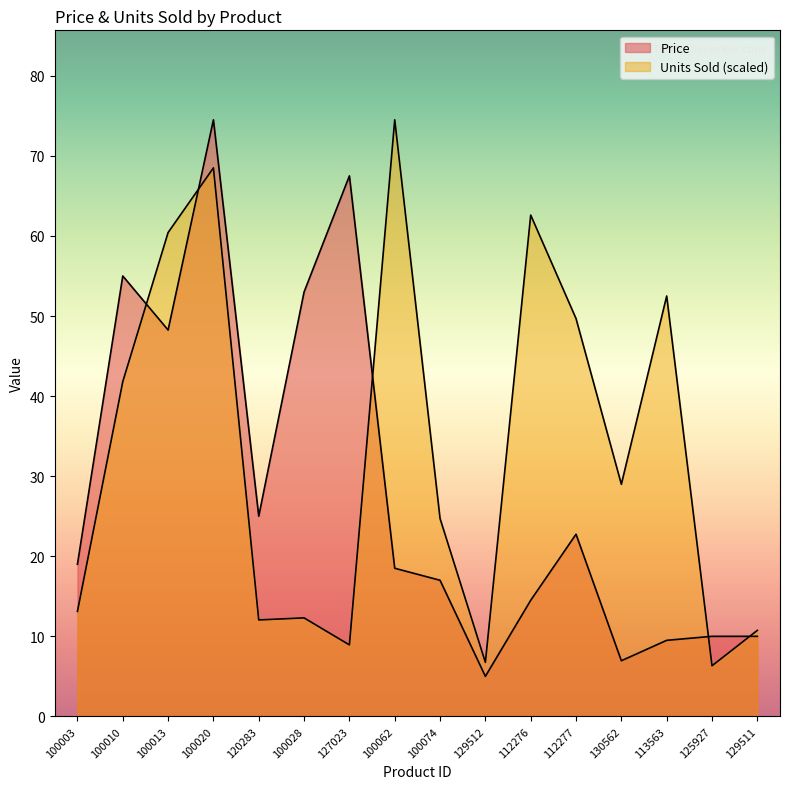

How many data points in Price are less than 19?

8